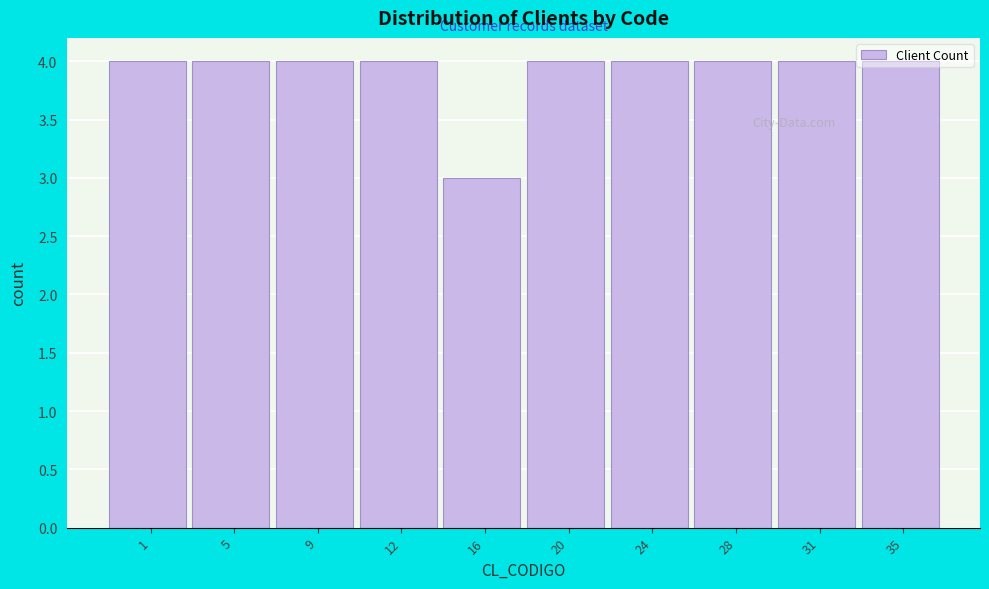

What is the average value?

4